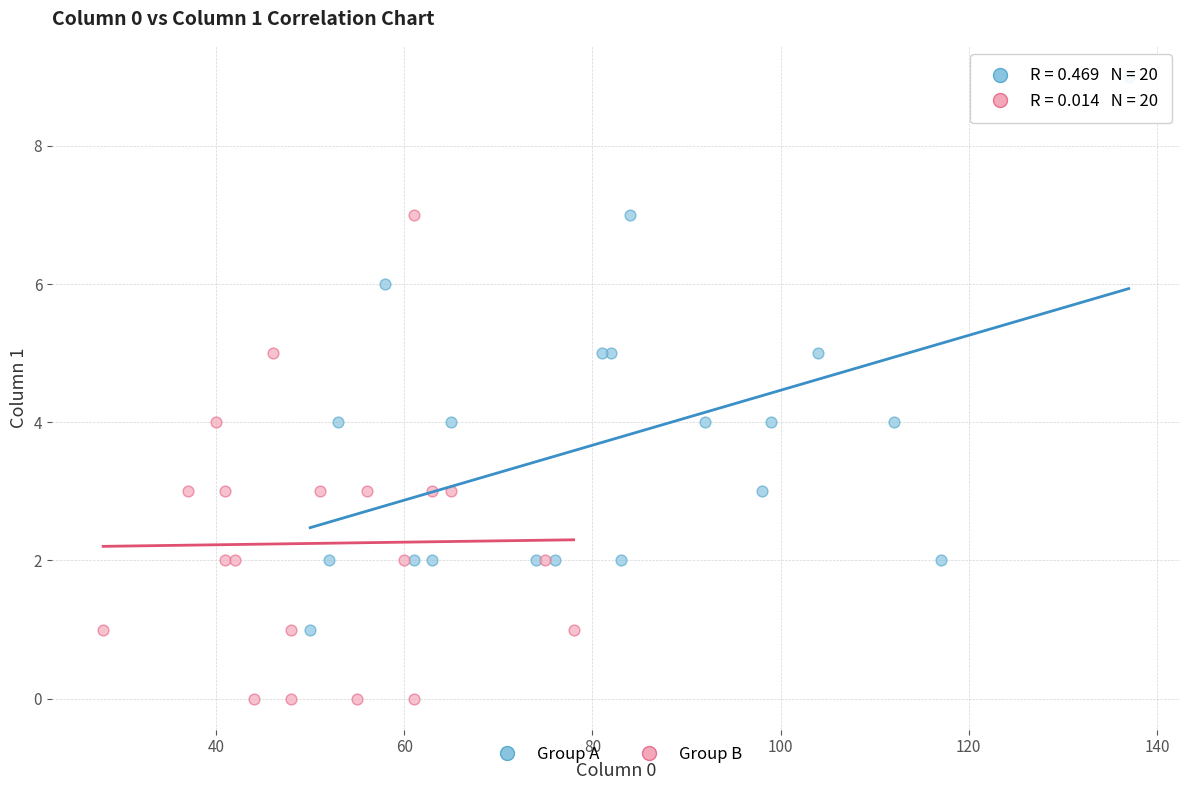

Which series reaches the minimum Y coordinate?

Group B